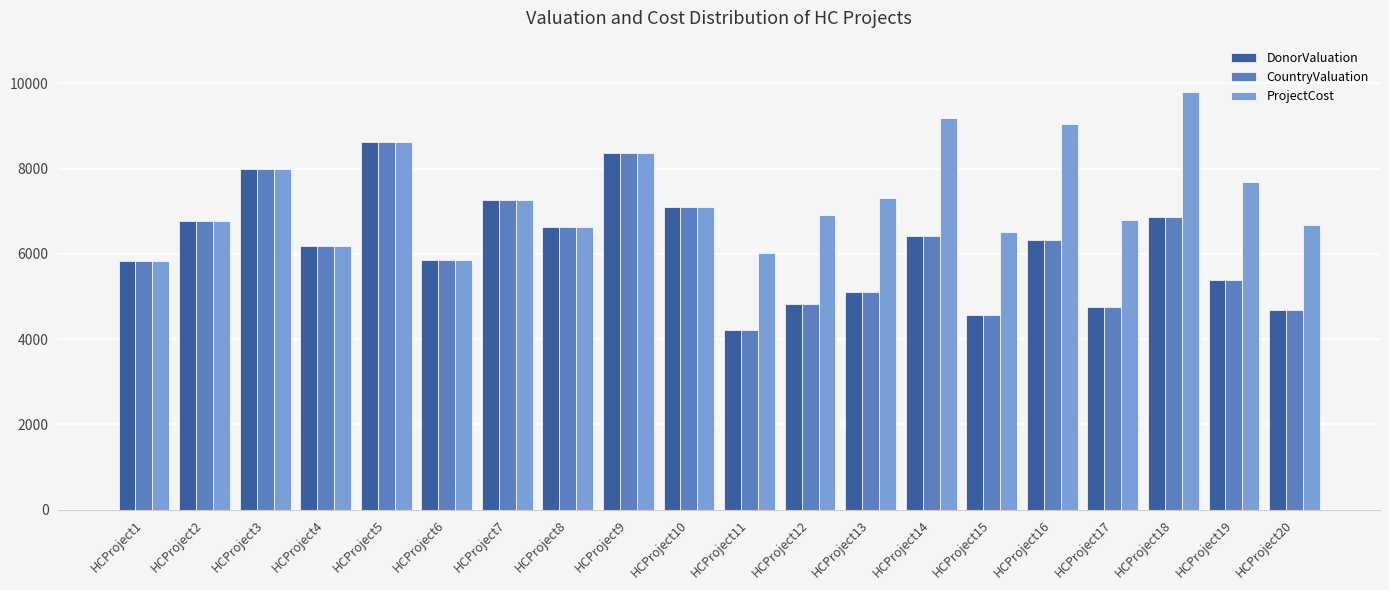

Which category has the lowest value across all series?

HCProject11